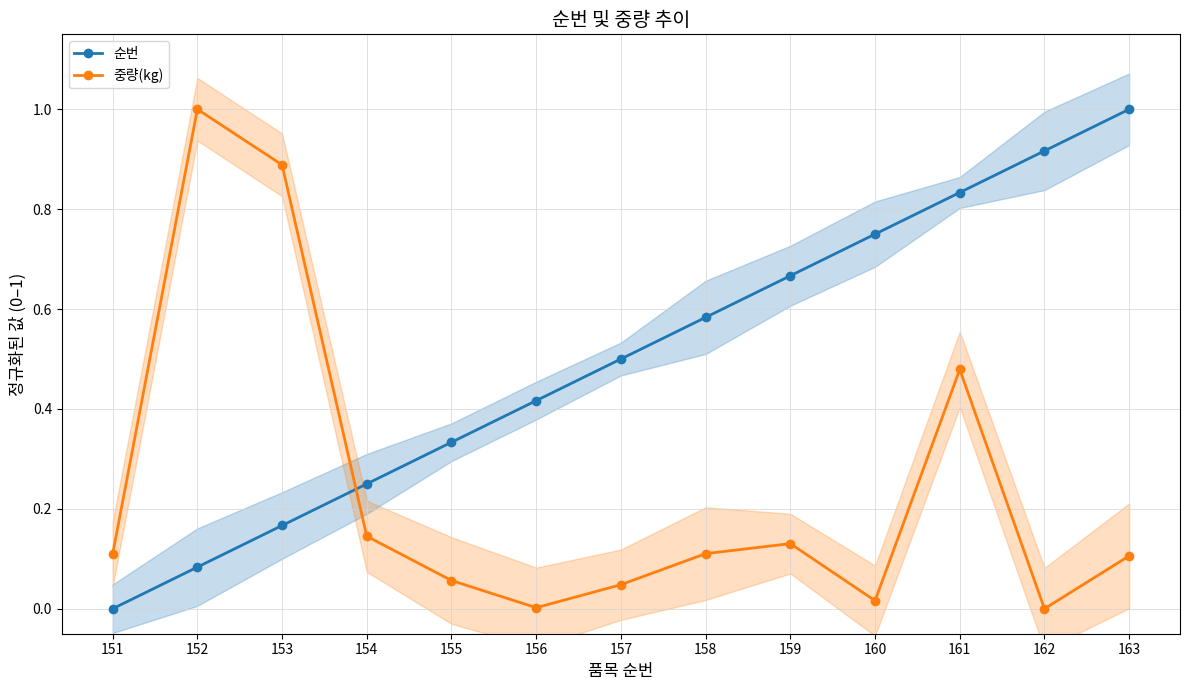

At how many categories does at least one series exceed 0?

13